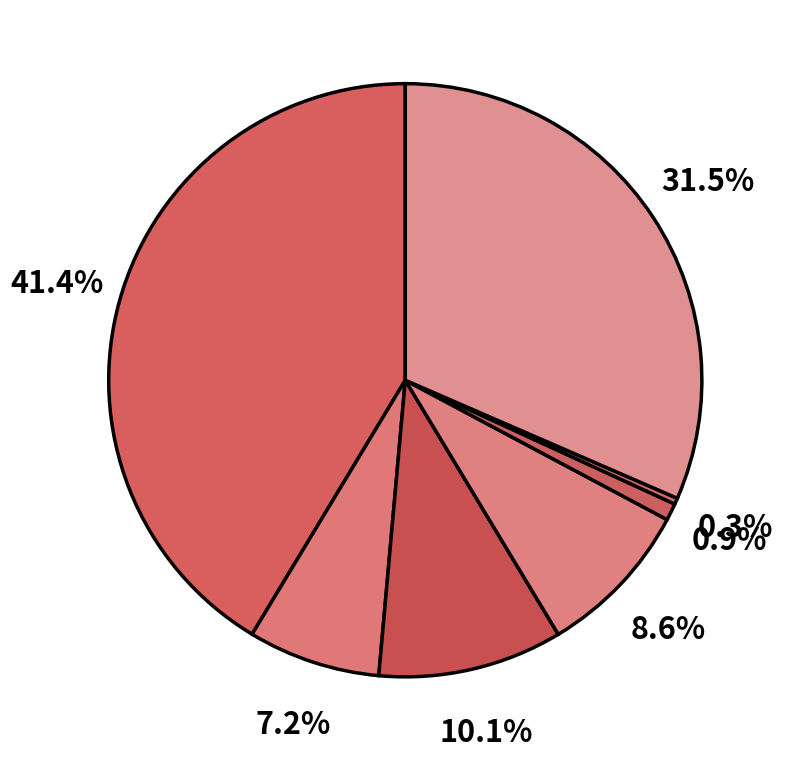

How many slices are in this pie chart?

7